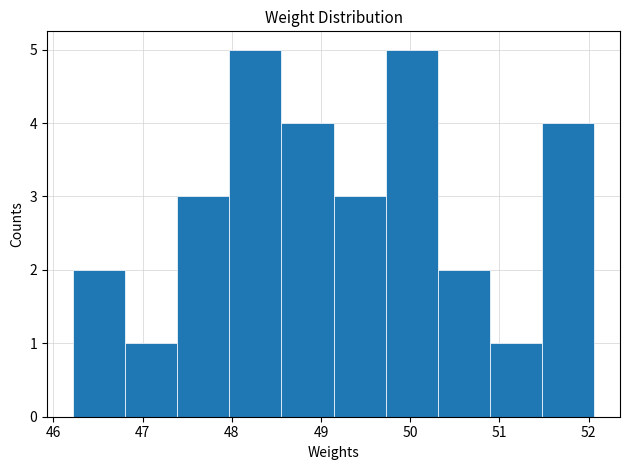

What is the height of the bar covering 48.6 to 49.1 on the x-axis? Neither the bar edges nor the heights are printed on the chart, so give them approximately, as read against the axes.

4